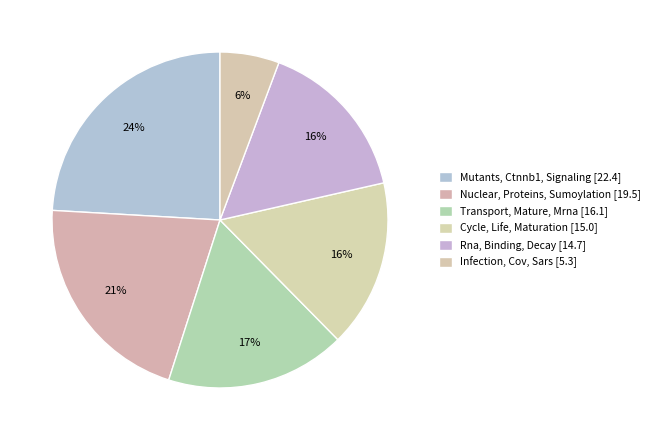

How many slices are in this pie chart?

6